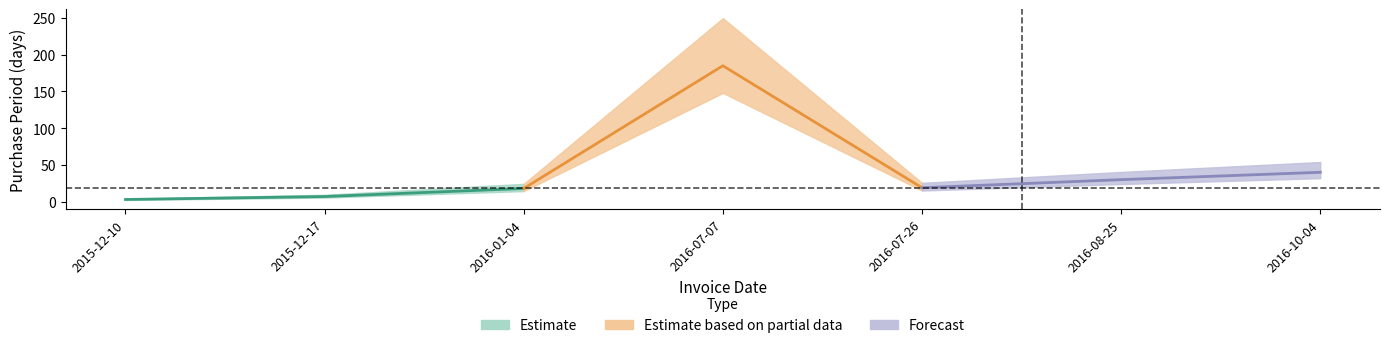

List the labels in order of value, largest first.

2016-07-07, 2016-10-04, 2016-08-25, 2016-07-26, 2016-01-04, 2015-12-17, 2015-12-10